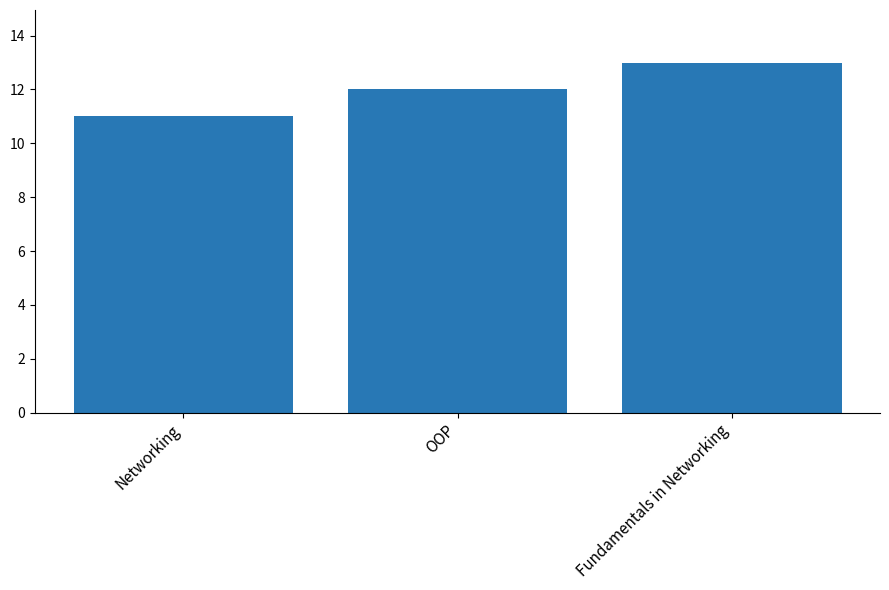

What is the label of the 1st bar from the left?

Networking